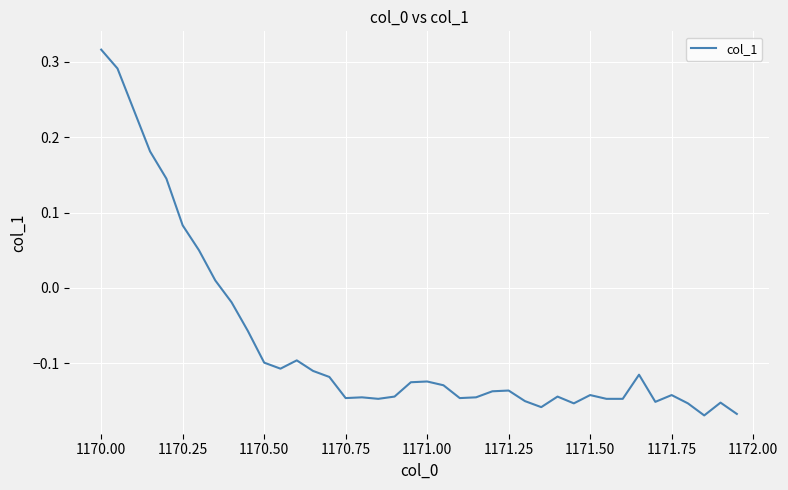

What is the difference between the maximum and minimum values?

0.5